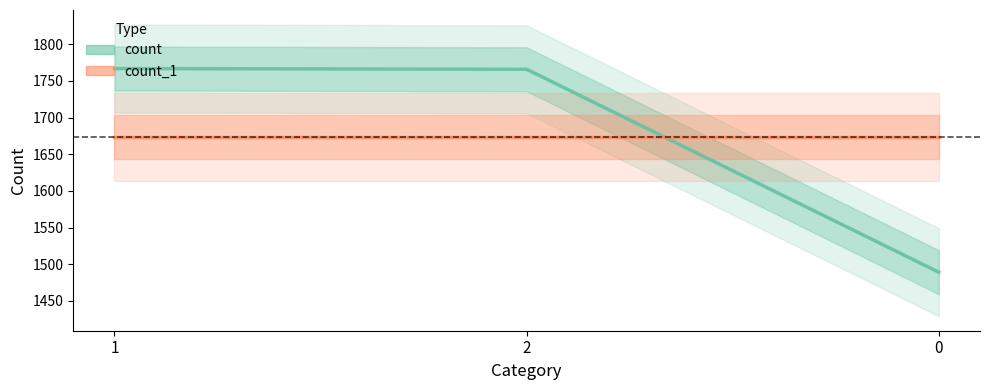

What is the sum of all values?

5022